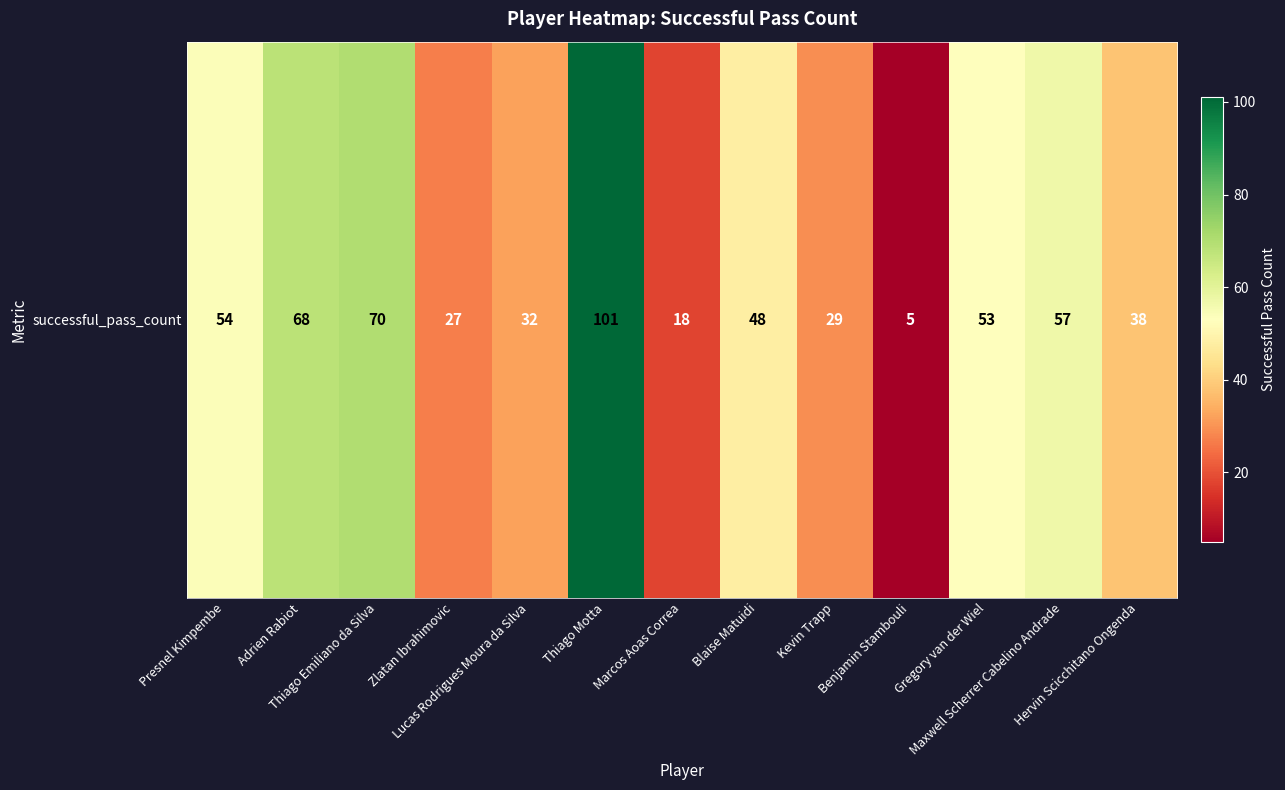

Where does the data first go above 48?

Presnel Kimpembe